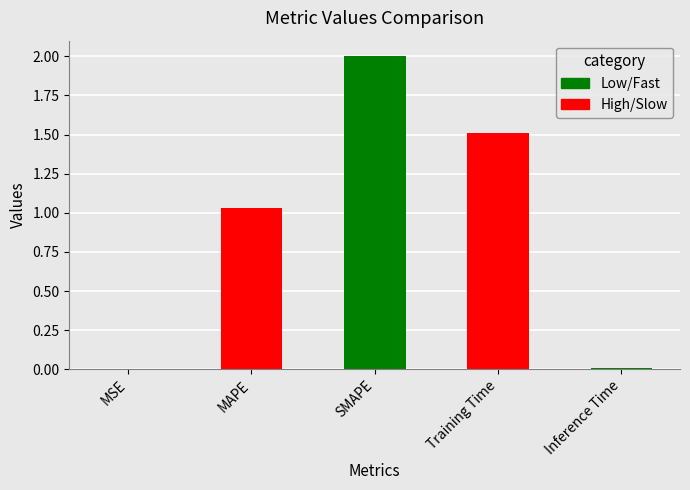

What is the difference between the second highest and second lowest values?

1.5